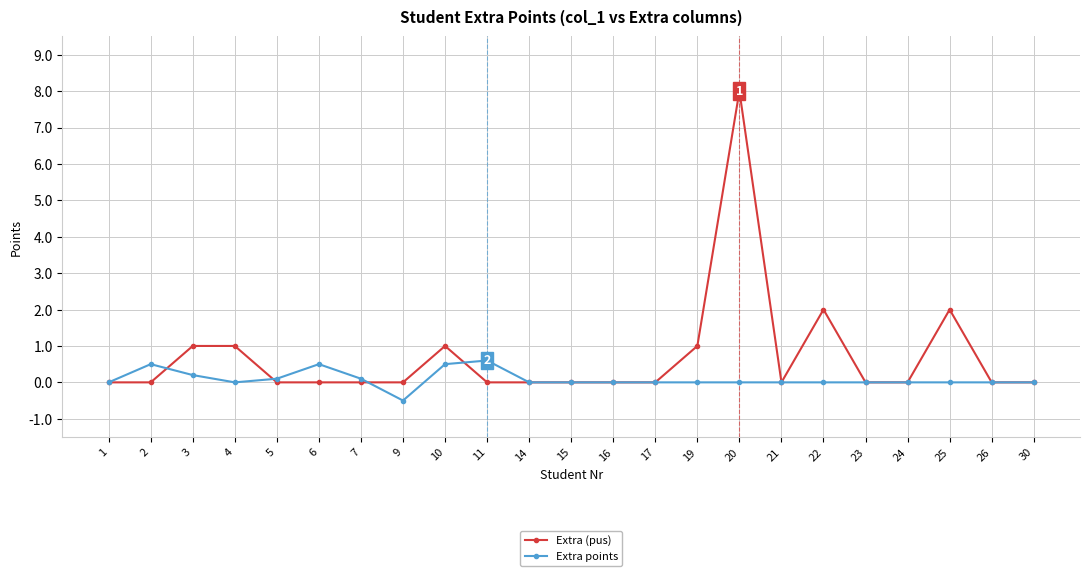

Which series has the largest range (max minus min)?

Extra (pus)